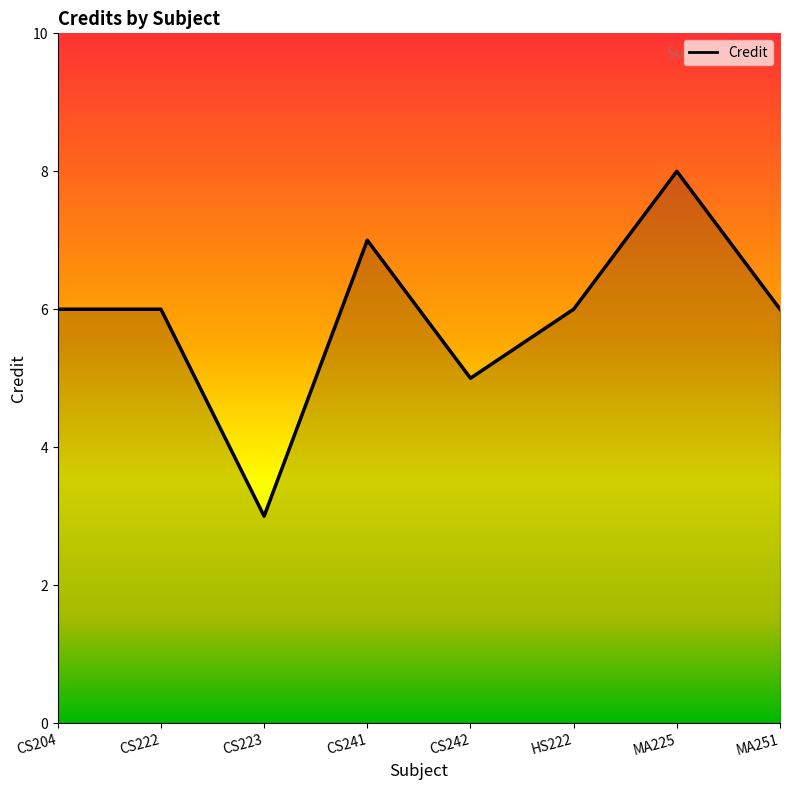

How many distinct data groups are displayed?

1